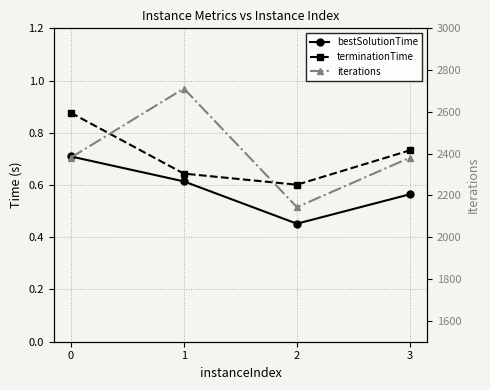

Which series has the widest spread of values?

iterations